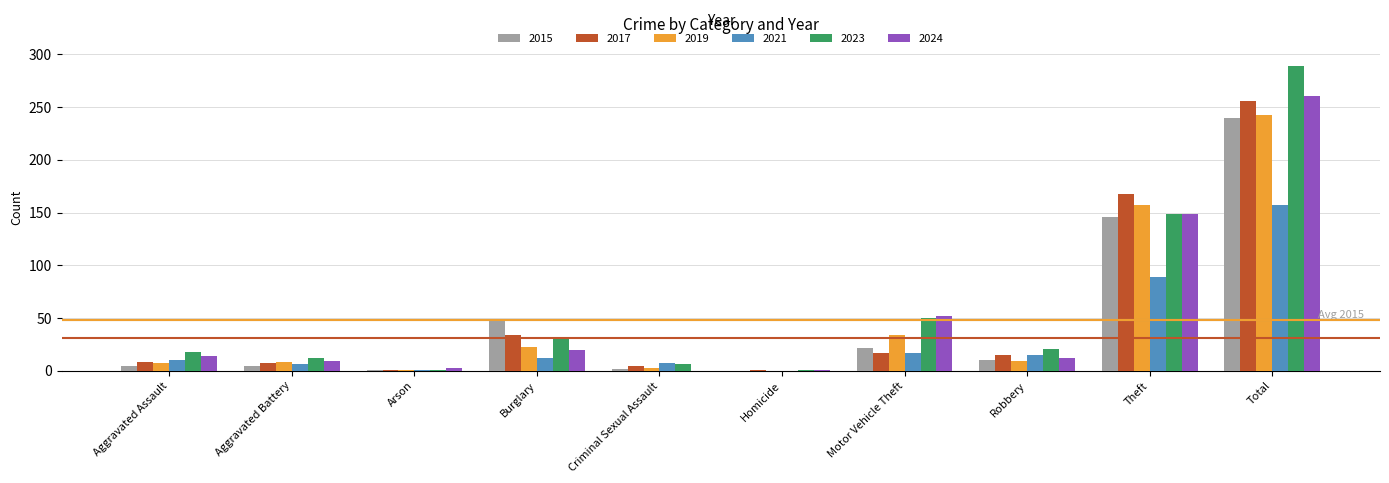

Which series has the largest range (max minus min)?

2023